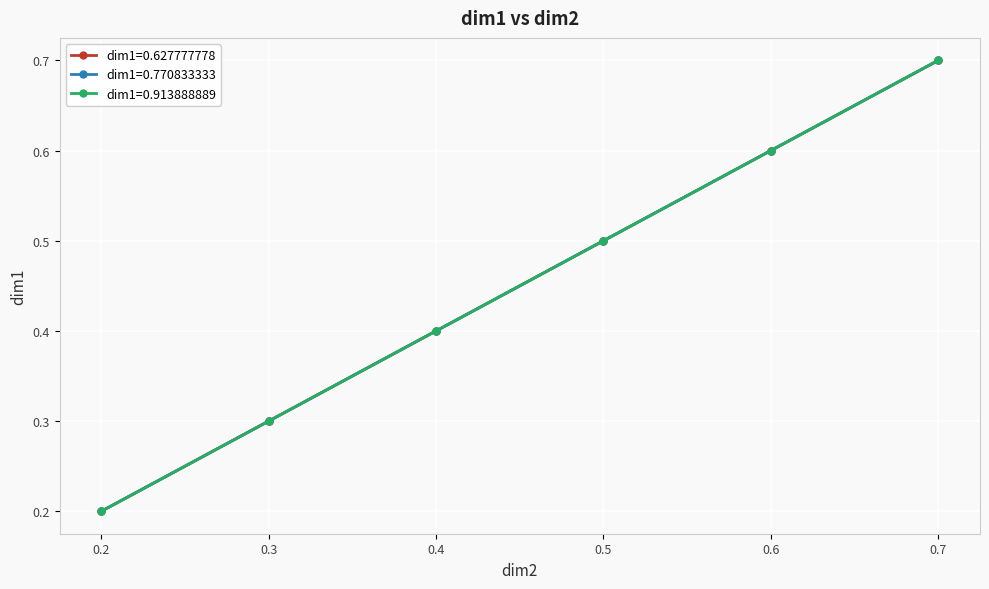

Which category has the lowest value in the dim1=0.627777778 series?

0.2